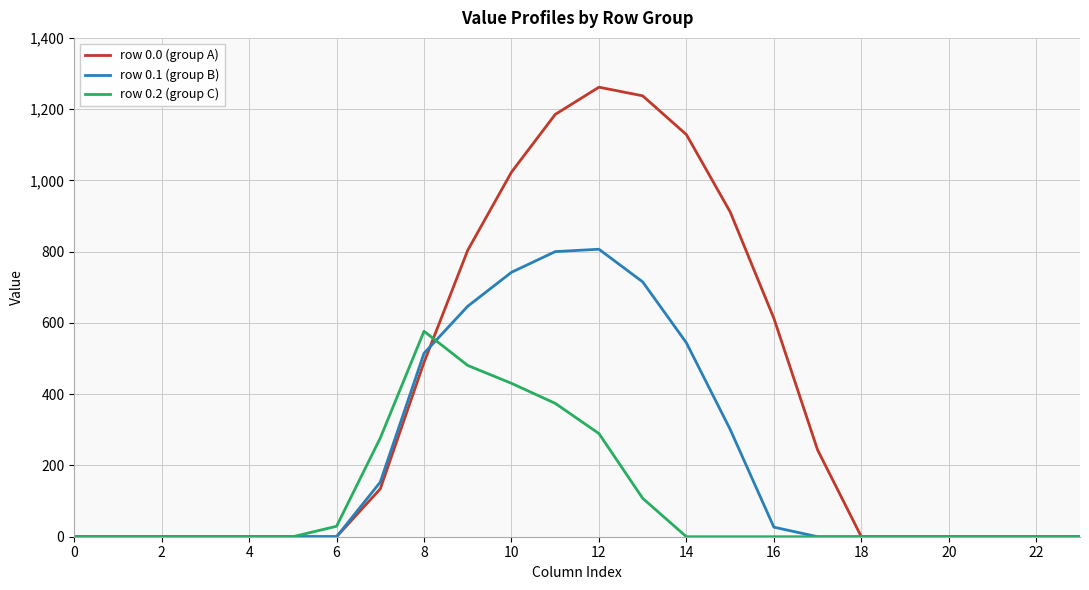

Which series has the largest total across all categories?

row 0.0 (group A)